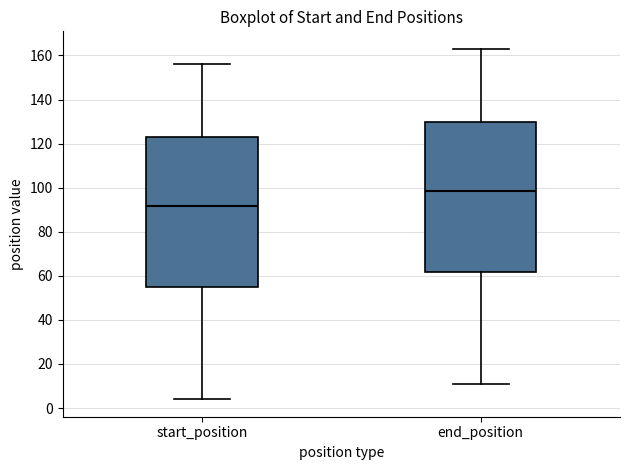

Reading left to right, read every box against the y-axis: the position of its median line, the range the box covers, and the ends of its whiskers. The values are not printed on the chart, so give them approximately, as read against the axis.

start_position: median 92, box 54 to 124, whiskers 4 to 156
end_position: median 98, box 62 to 130, whiskers 12 to 164